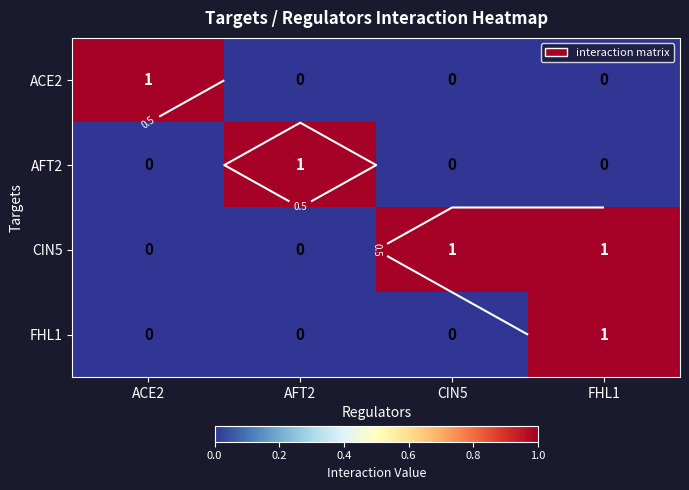

How many distinct data groups are displayed?

4